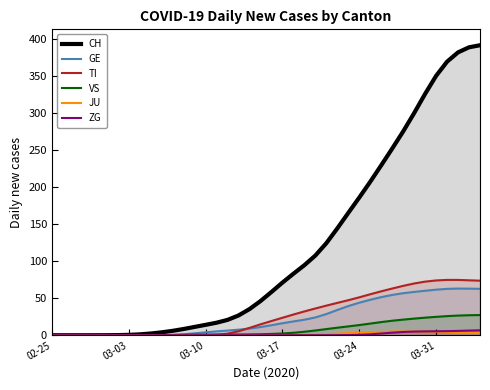

What is the difference between the maximum and minimum values in the JU series?

5.1